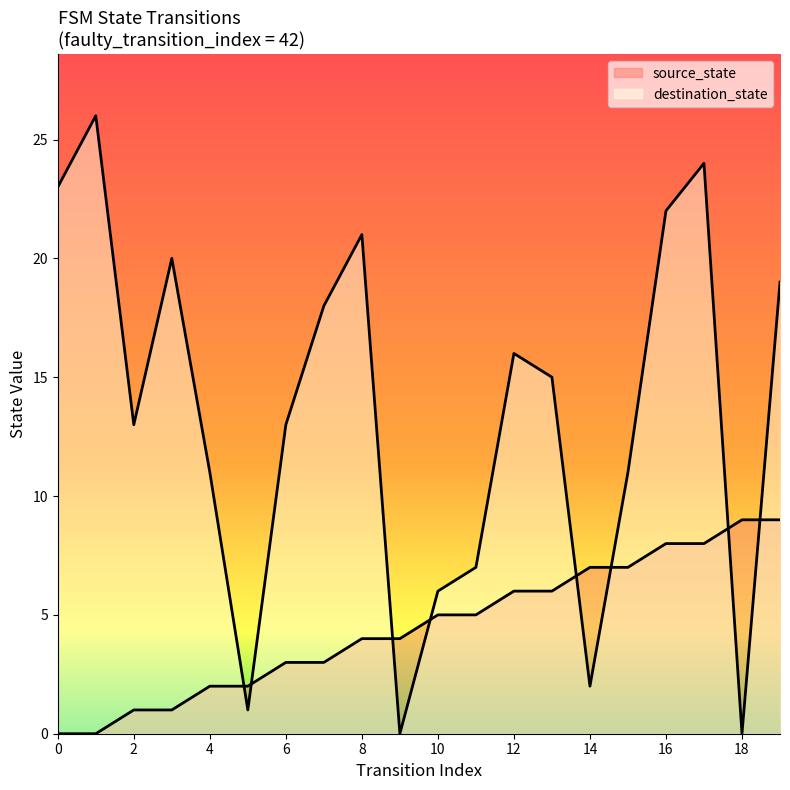

At which label does source_state first exceed 5?

12